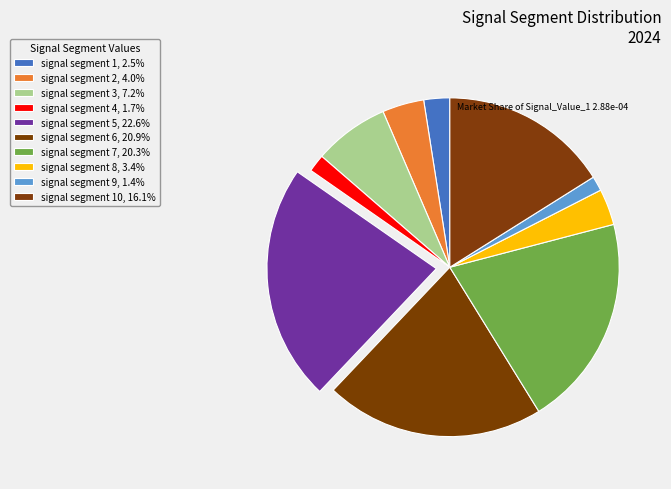

How many segments does this pie chart have?

10